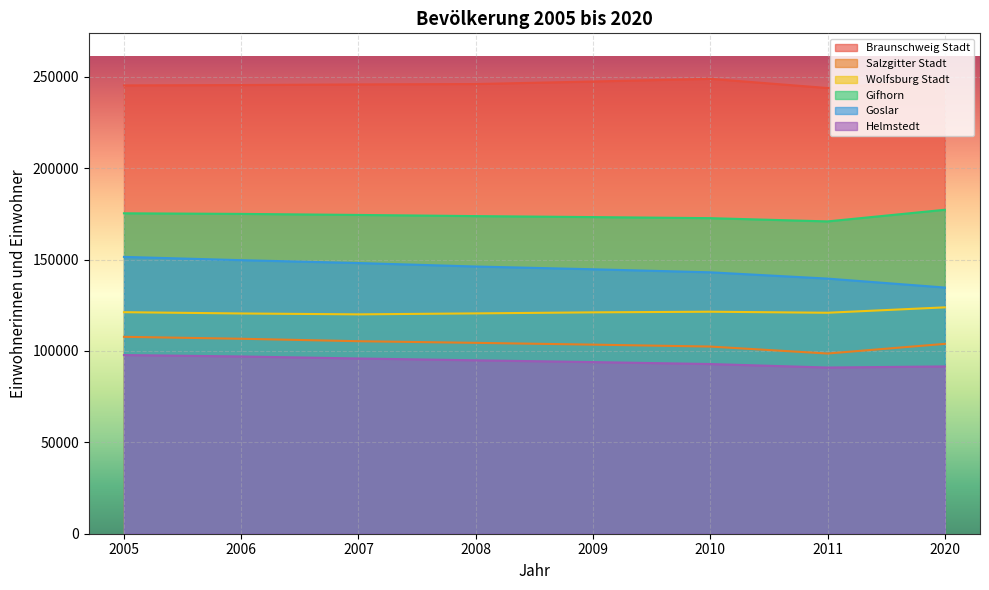

What are all the series names shown in the legend?

Braunschweig Stadt, Salzgitter Stadt, Wolfsburg Stadt, Gifhorn, Goslar, Helmstedt